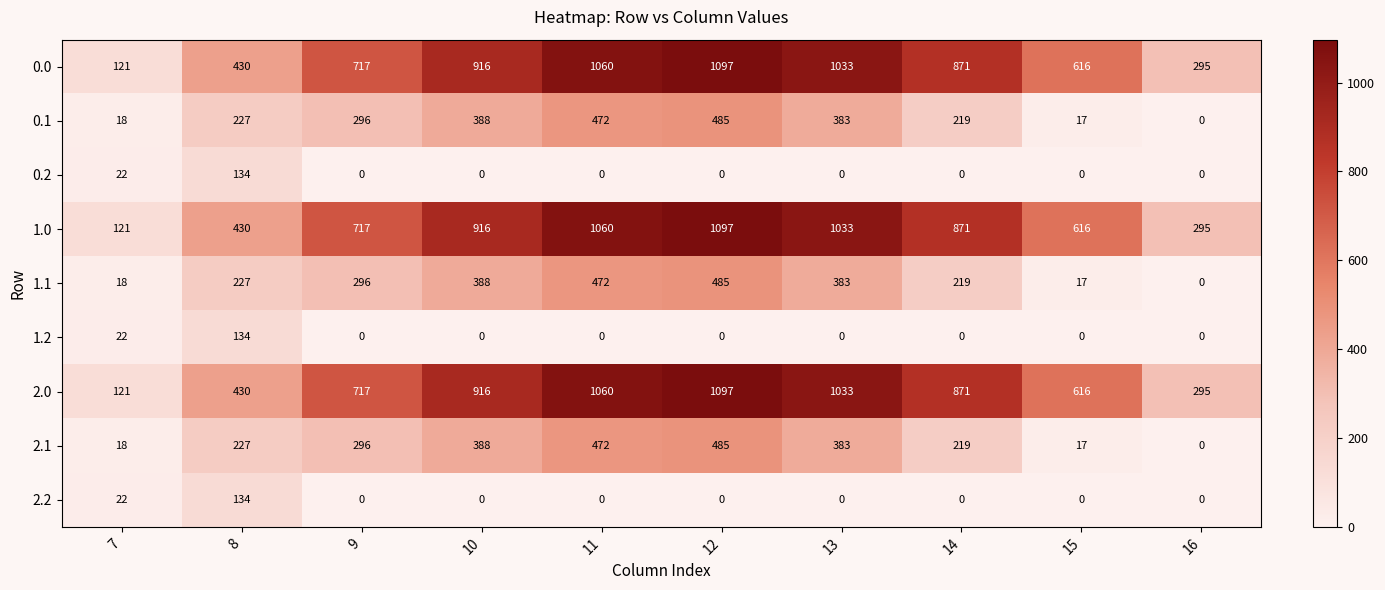

At which label does 1.0 first exceed 871?

10